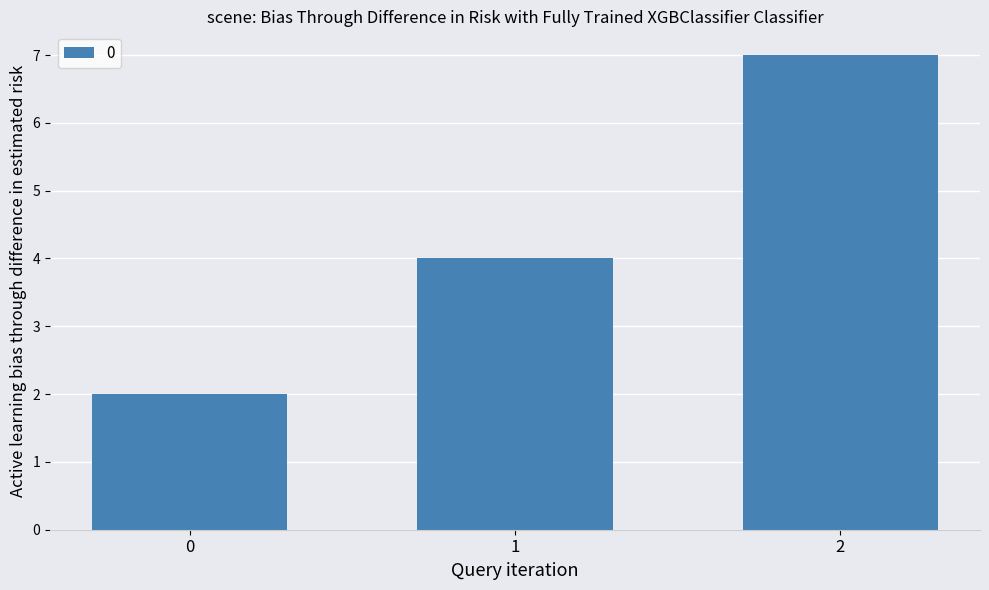

List the labels in order of value, largest first.

2, 1, 0